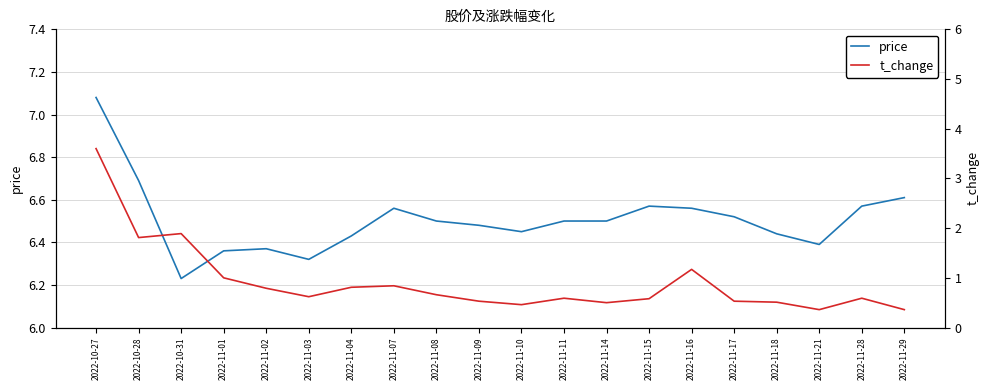

What is the maximum value for price?

7.1